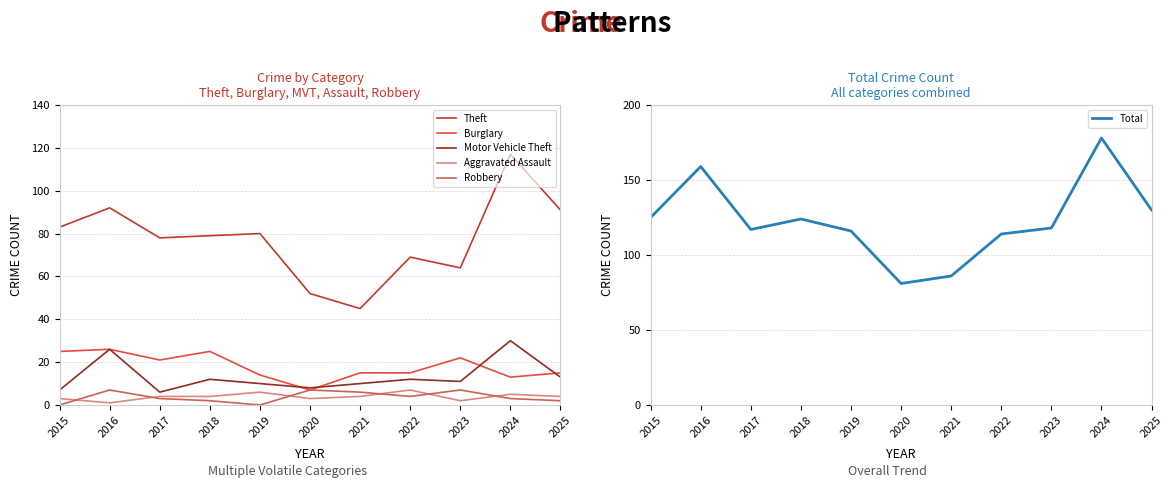

What are all the series names shown in the legend?

Theft, Burglary, Motor Vehicle Theft, Aggravated Assault, Robbery, Total